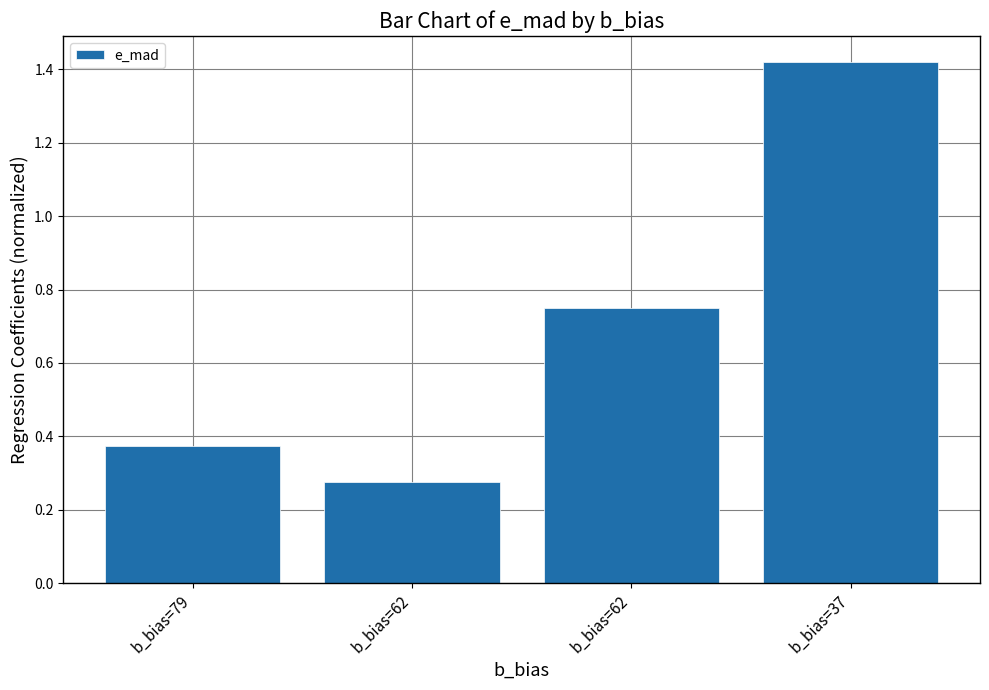

What is the value of the 1st bar from the left?

0.4